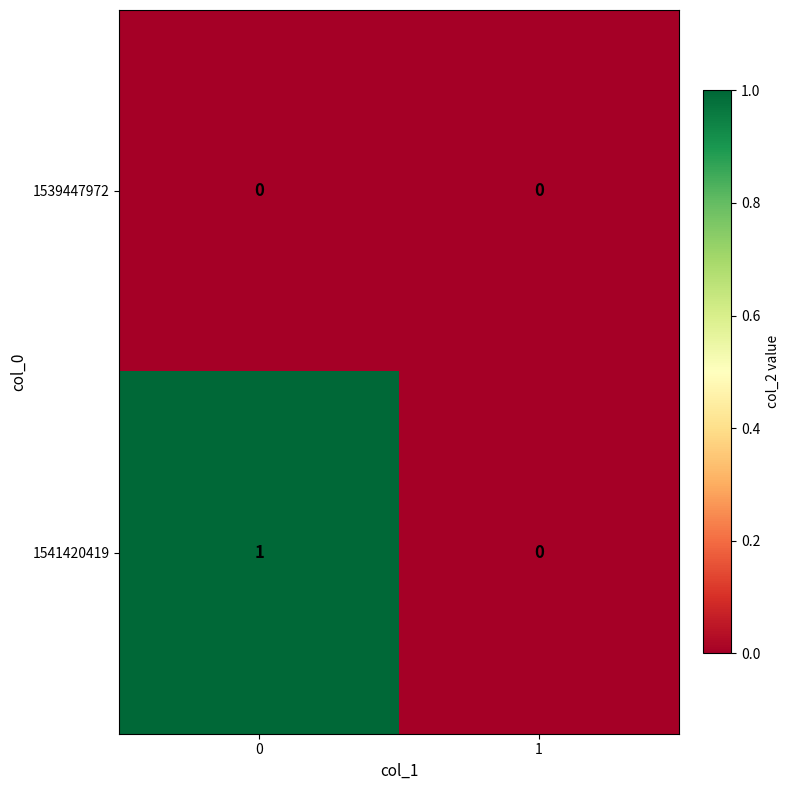

Which series changed the most between 0 and 1?

1541420419